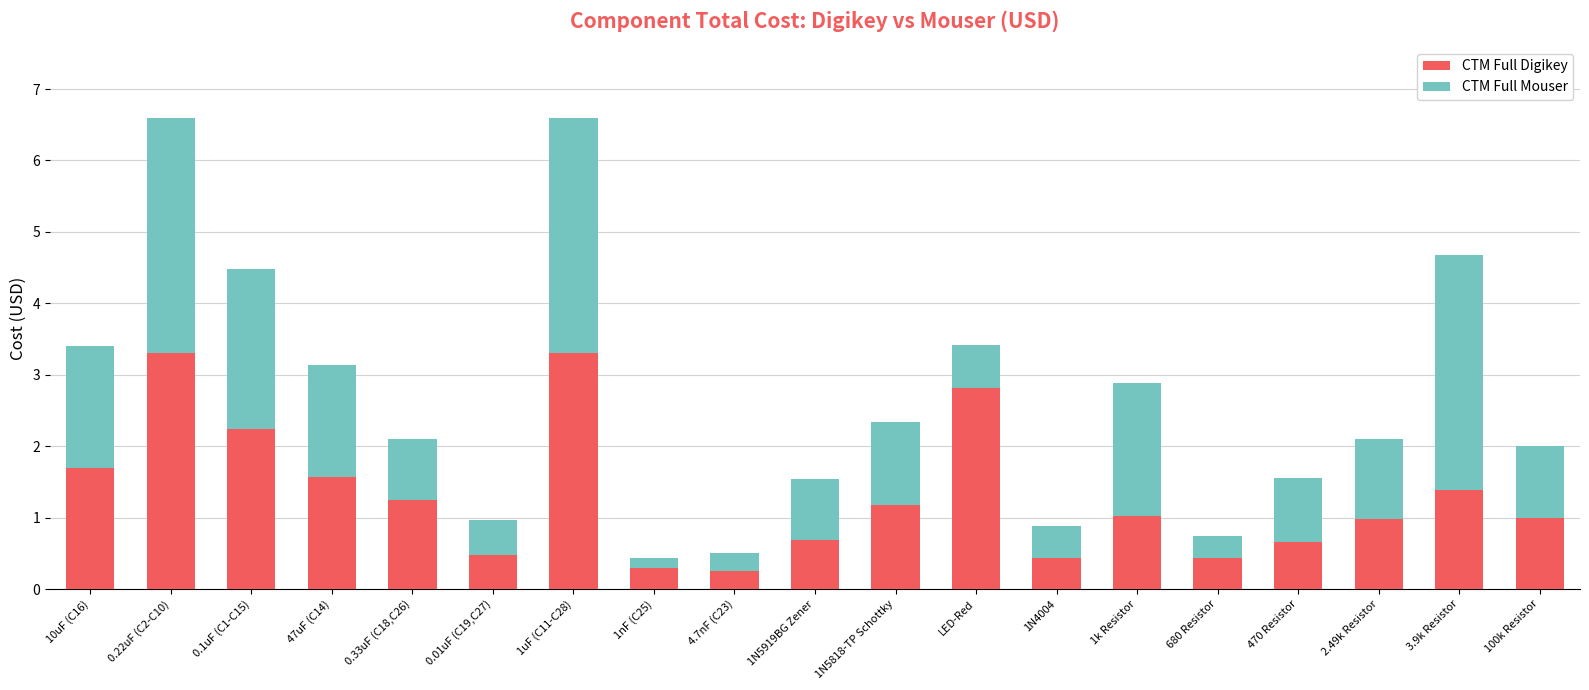

Count the number of data series in this chart.

2